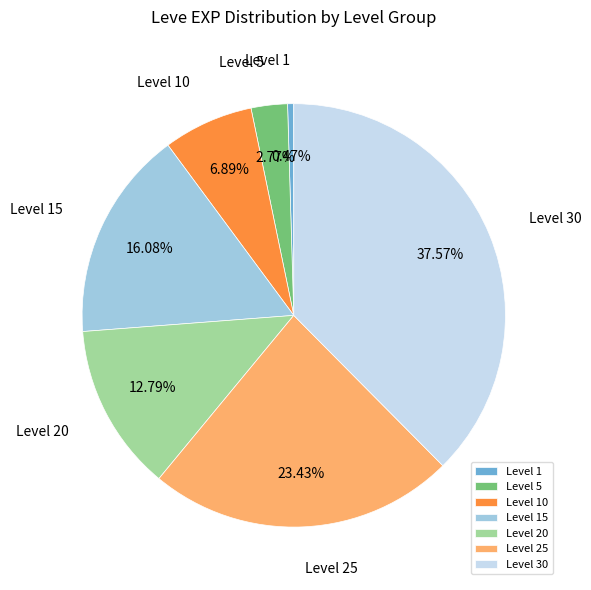

Does any single category account for the majority?

No